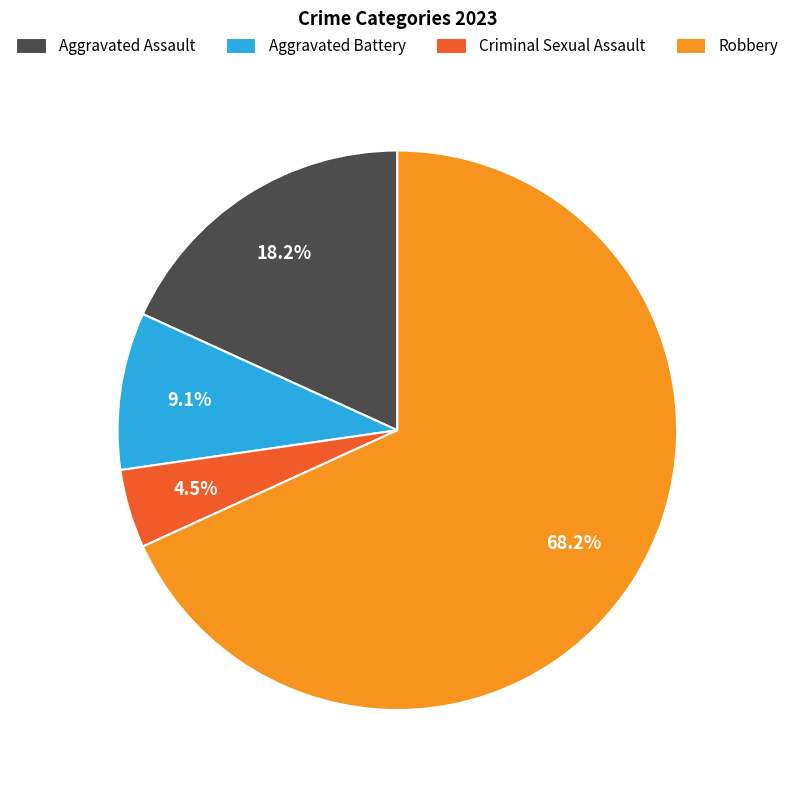

To the nearest percent, what is the difference between the largest and smallest slice percentages?

64%